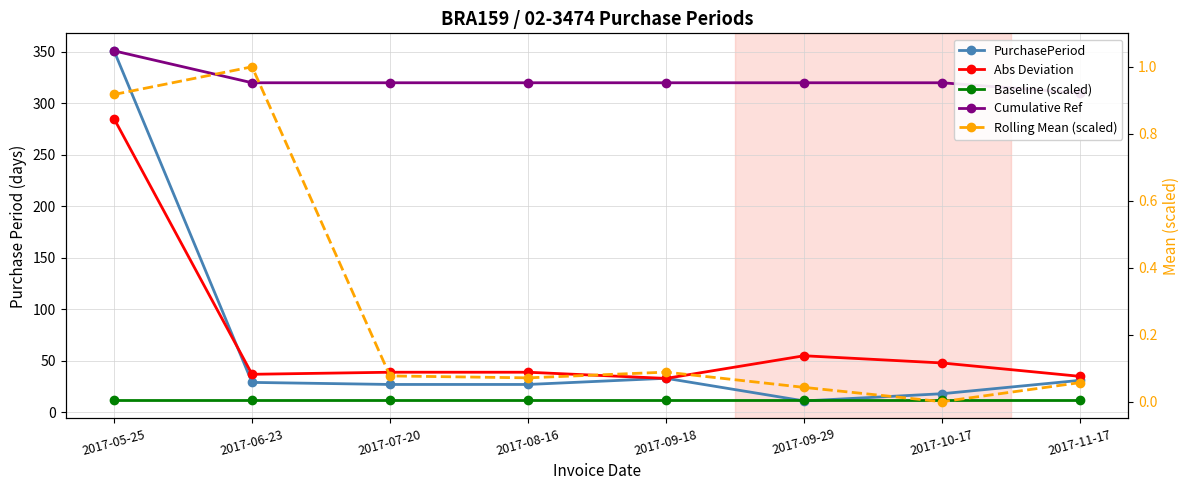

At which label does Abs Deviation first exceed 38?

2017-05-25